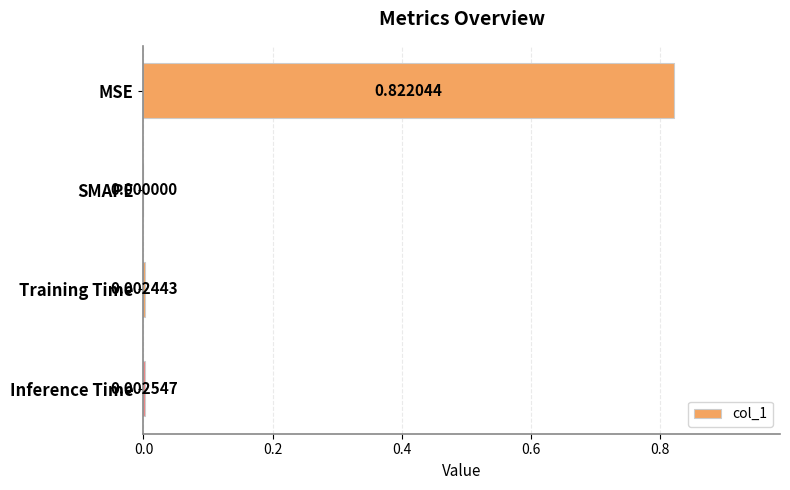

Which label corresponds to the largest value in the chart?

MSE